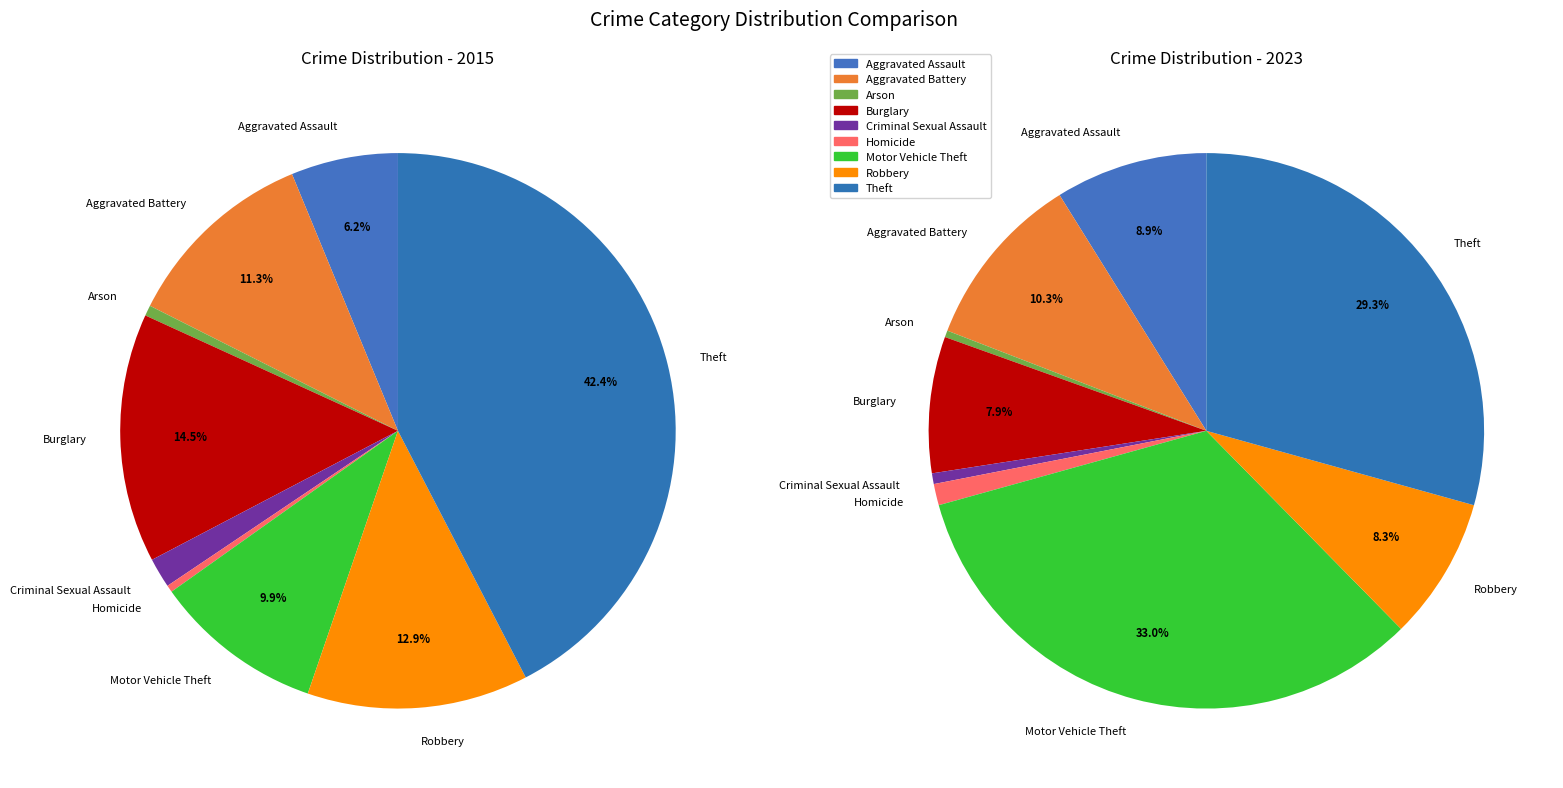

What percentage is the Robbery slice, to the nearest percent?

8%